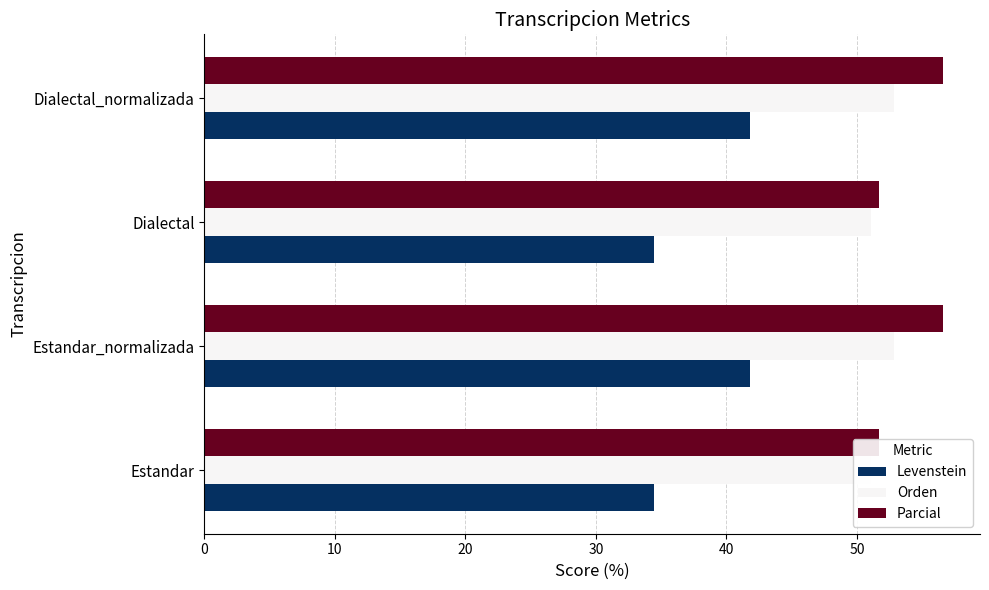

The value of Levenstein at Dialectal is 34.4. True or false?

True